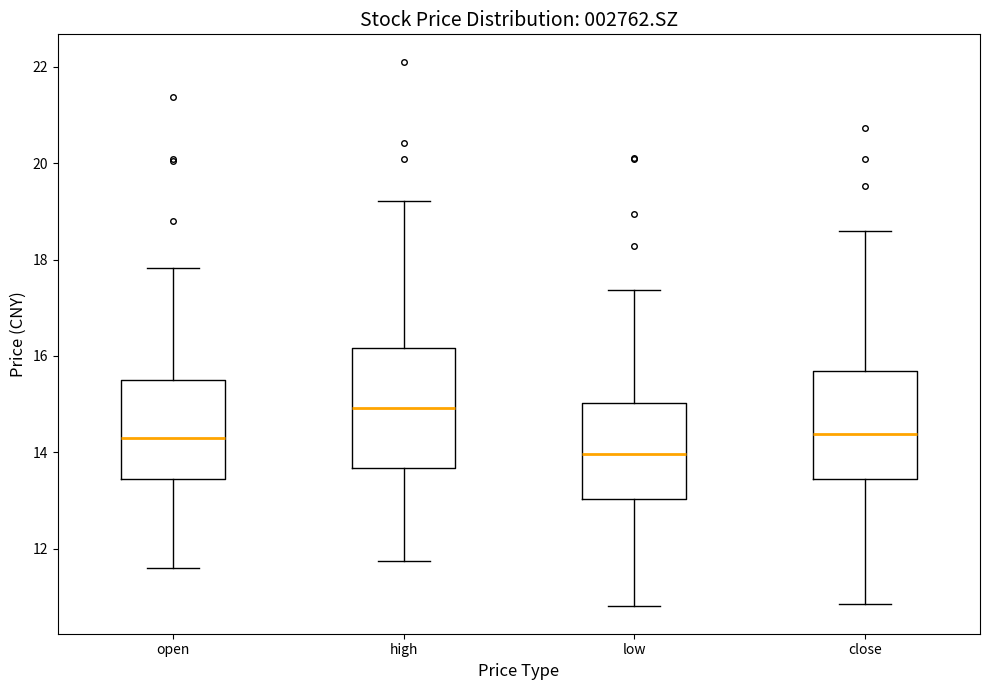

Reading left to right, read every box against the y-axis: the position of its median line, the range the box covers, and the ends of its whiskers. The values are not printed on the chart, so give them approximately, as read against the axis.

open: median 14.4, box 13.4 to 15.6, whiskers 11.6 to 17.8
high: median 15.0, box 13.6 to 16.2, whiskers 11.8 to 19.2
low: median 14.0, box 13.0 to 15.0, whiskers 10.8 to 17.4
close: median 14.4, box 13.4 to 15.6, whiskers 10.8 to 18.6